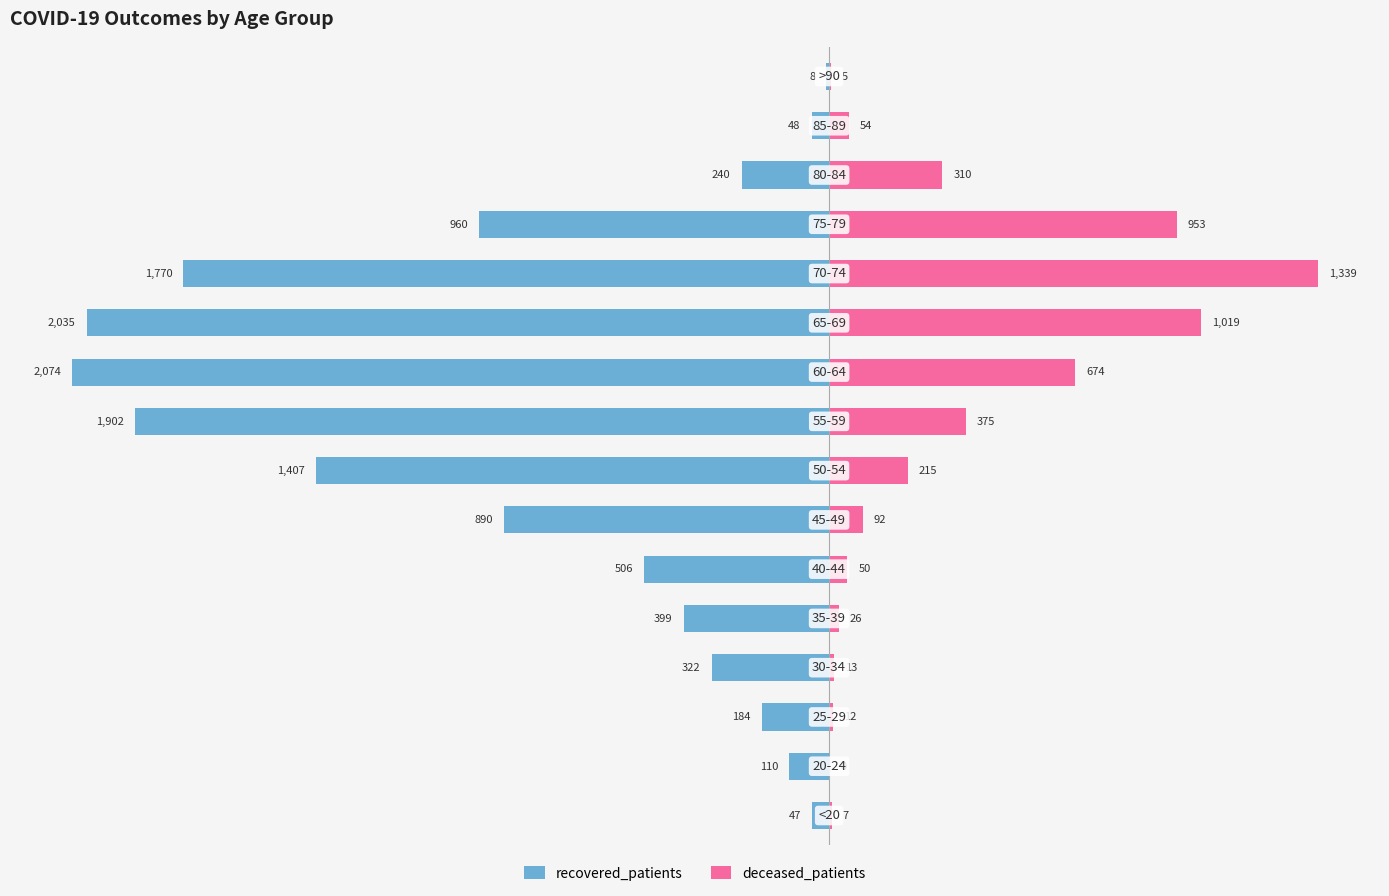

True or false: recovered_patients has a value of -14 at −2500.

False